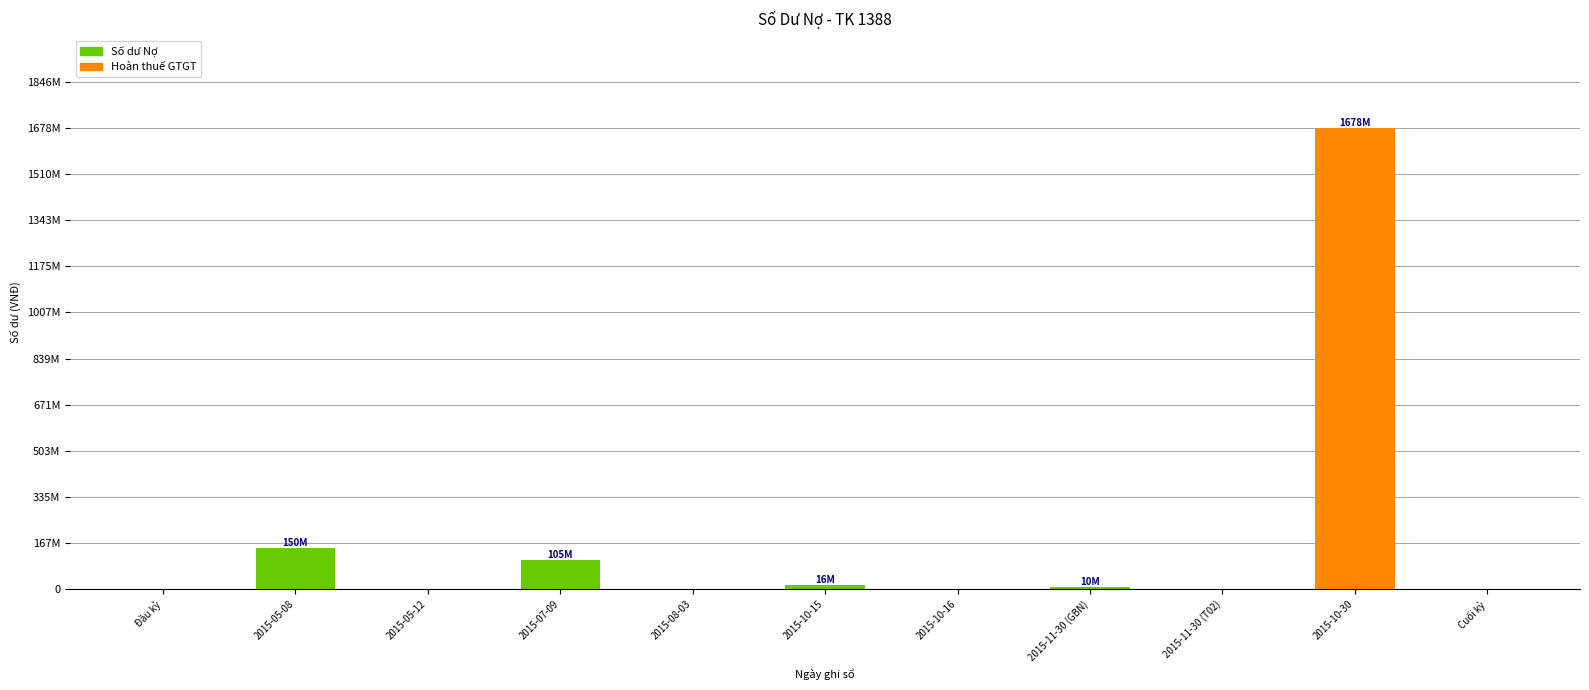

Between 2015-10-16 and 2015-11-30 (T02), which is larger?

2015-10-16